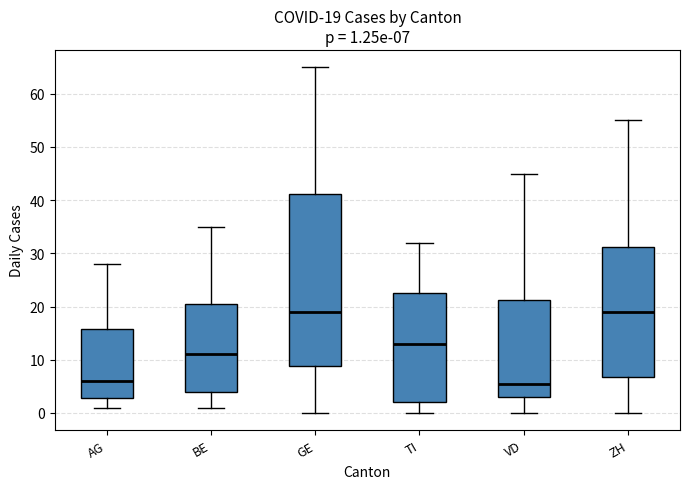

Comparing the boxes themselves (not the whiskers), which one is the tallest?

GE